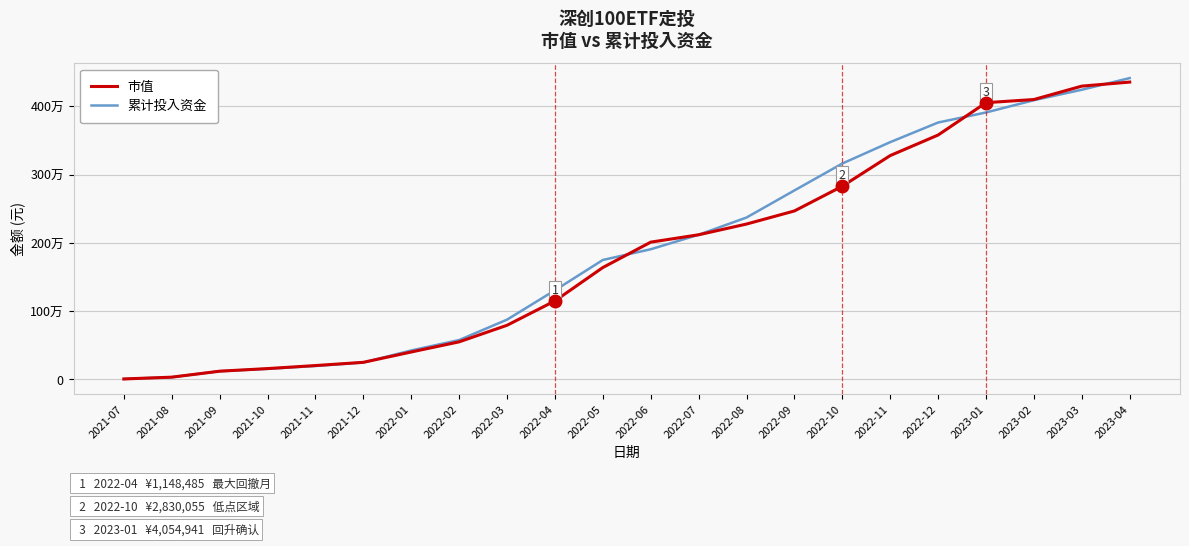

At which category does the chart reach its peak across all series?

2023-04